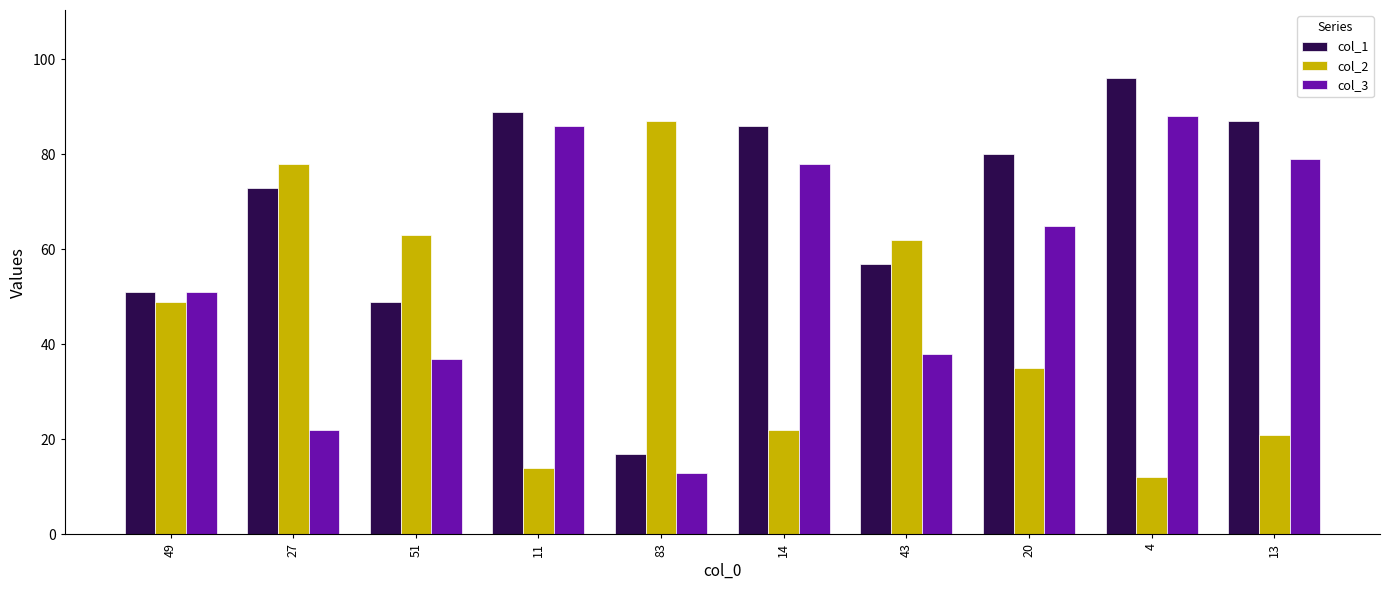

Reading left to right, extract all data points from this chart.

col_1: 51	73	49	89	17	86	57	80	96	87
col_2: 49	78	63	14	87	22	62	35	12	21
col_3: 51	22	37	86	13	78	38	65	88	79